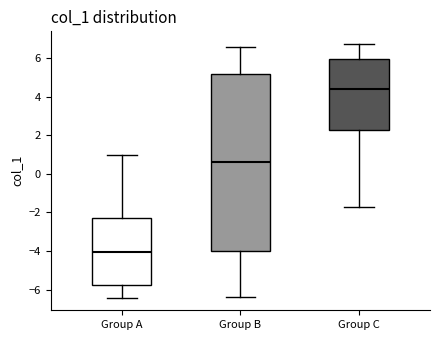

Where does the upper whisker of the box for Group C end on the y-axis? The values are not printed on the chart, so give them approximately, as read against the axis.

6.8